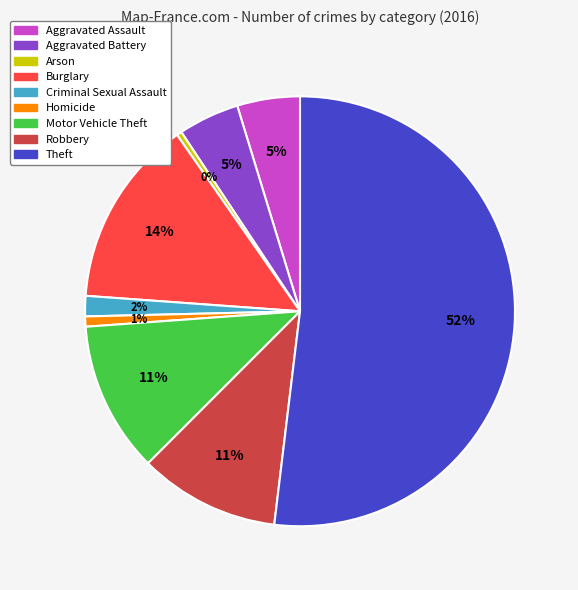

Count the number of slices in the pie.

9